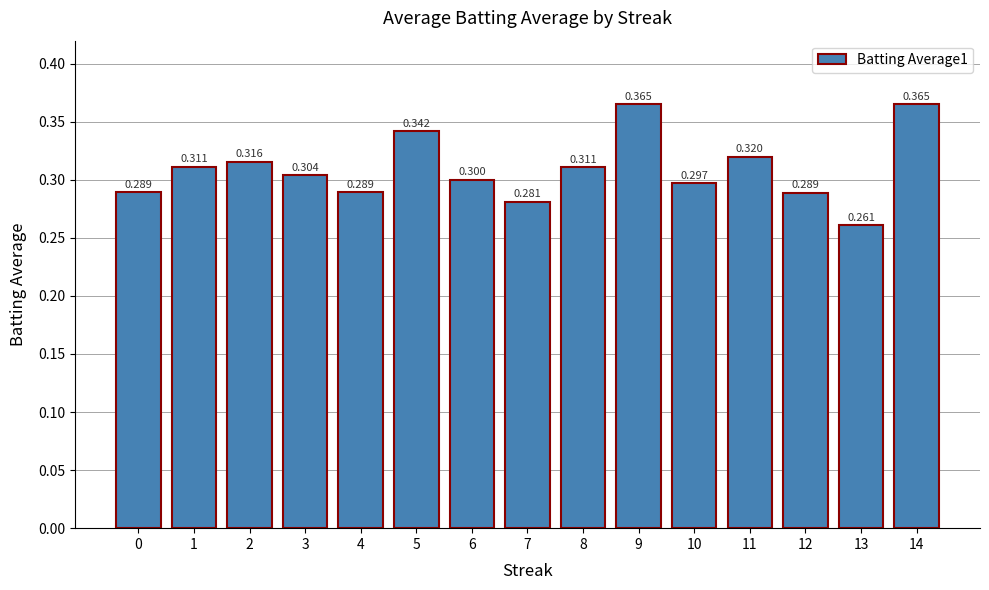

Which category has the lowest value across all series?

13